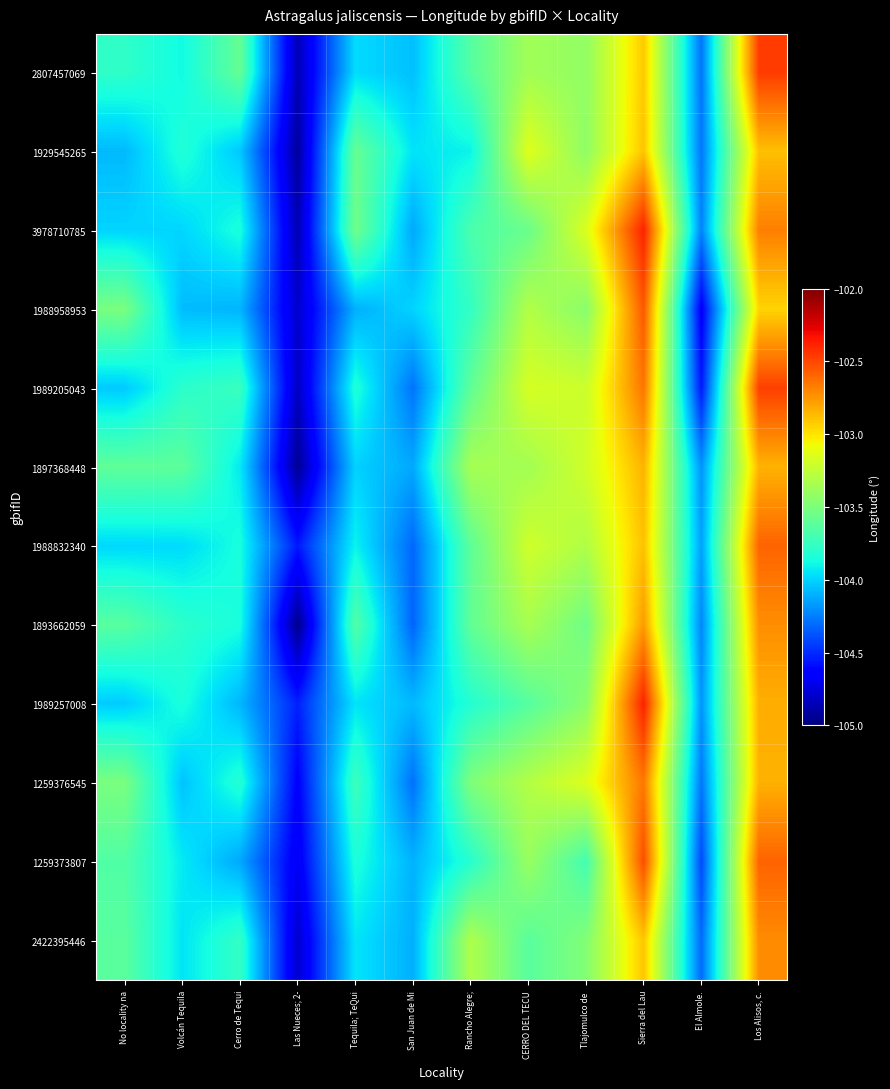

Which label corresponds to the largest value in the chart?

Sierra del Lau